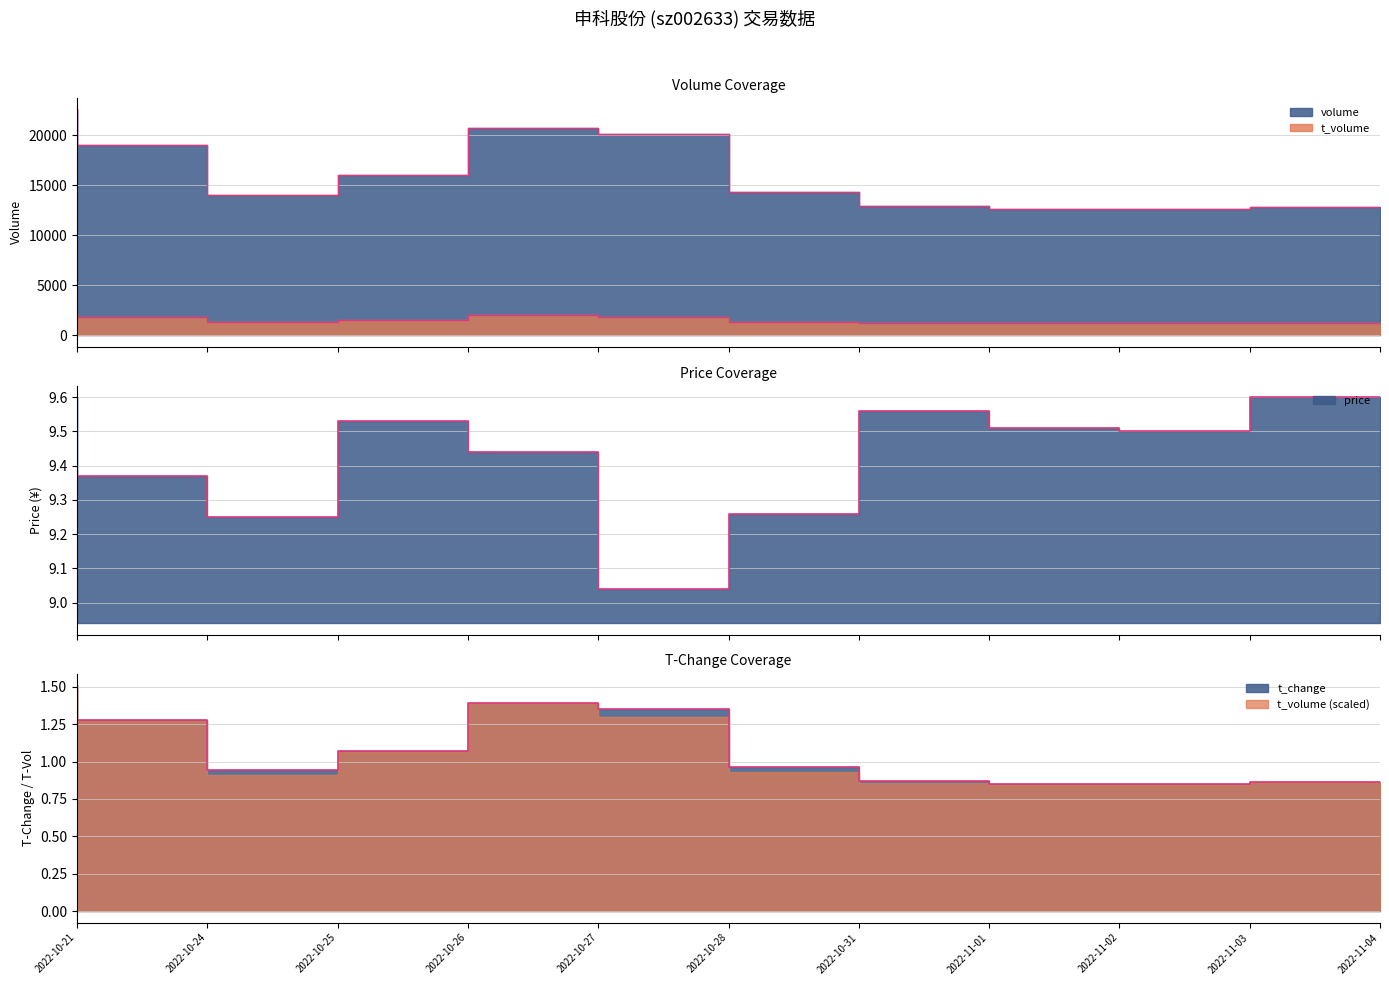

Rank the series by their maximum value, from highest to lowest.

volume, t_volume, price, t_change